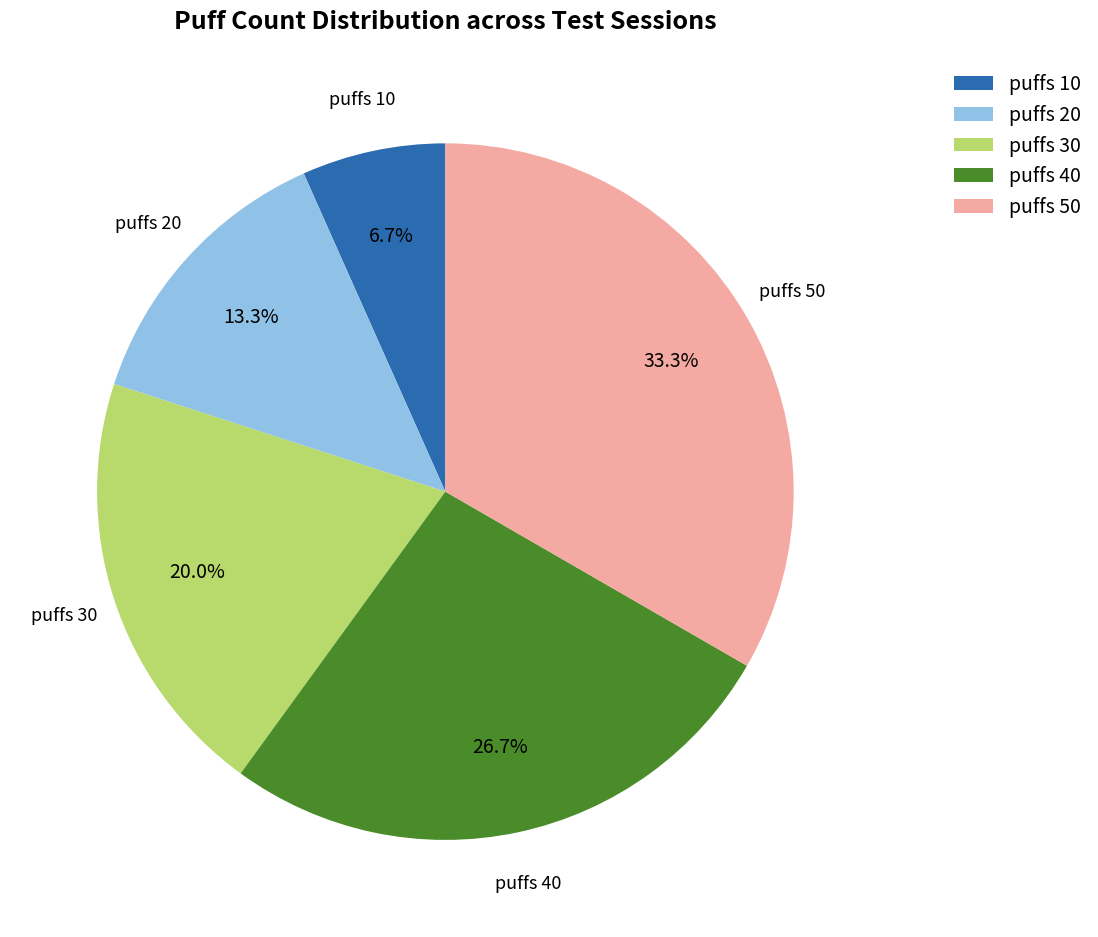

To the nearest percent, what percentage of the pie is puffs 40?

27%